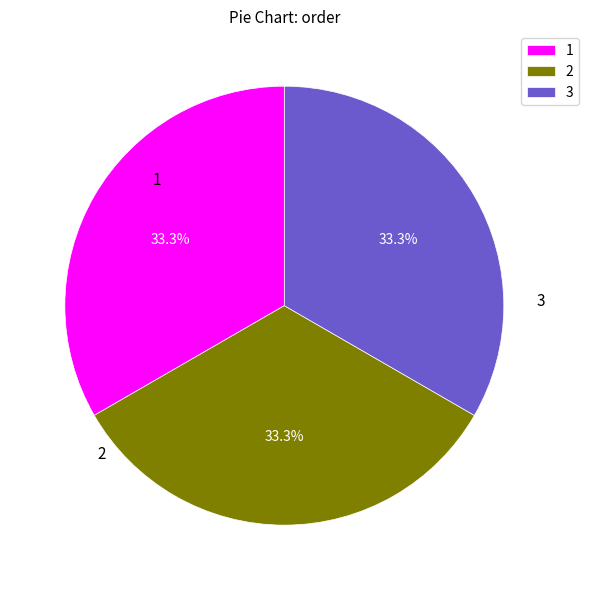

What portion of the pie excludes 2?

66.7%